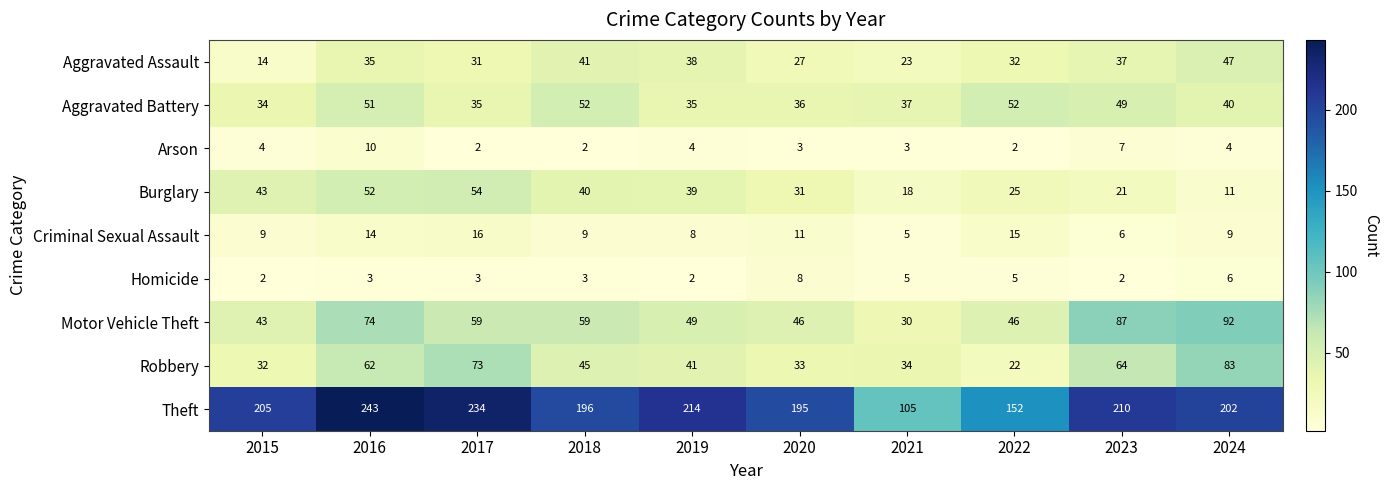

What is the maximum value for Aggravated Battery?

52